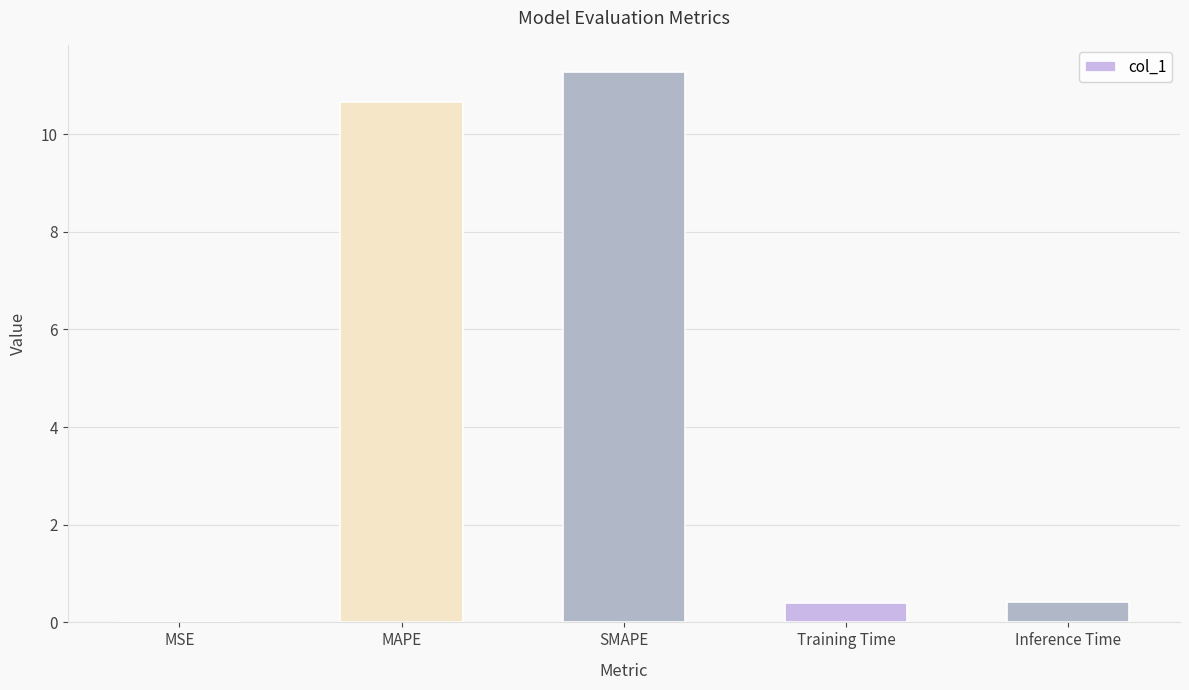

Between MAPE and Inference Time, which is larger?

MAPE